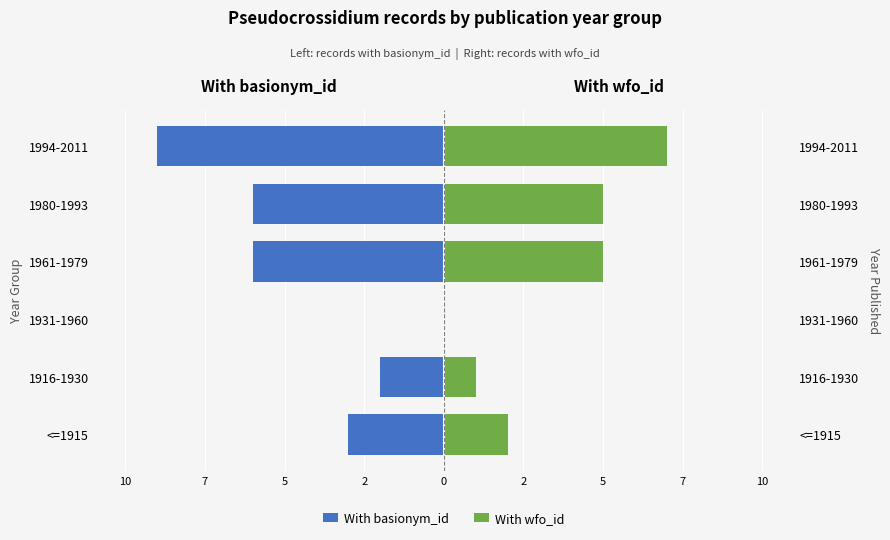

Which has a higher value, 1980-1993 or 1961-1979?

1980-1993